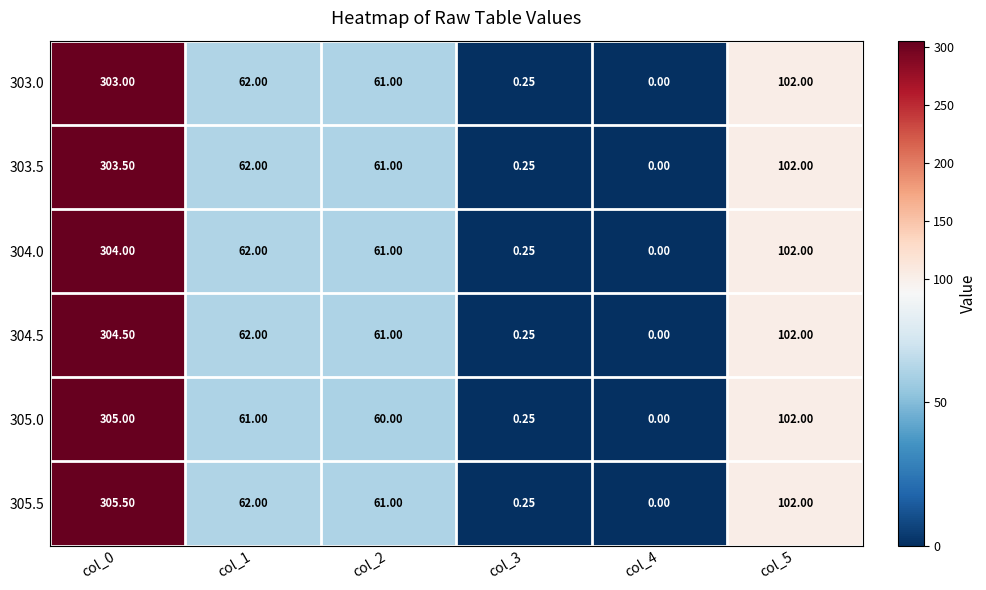

Is the value of 305.0 at col_5 greater than the value of 305.5 at col_1?

Yes